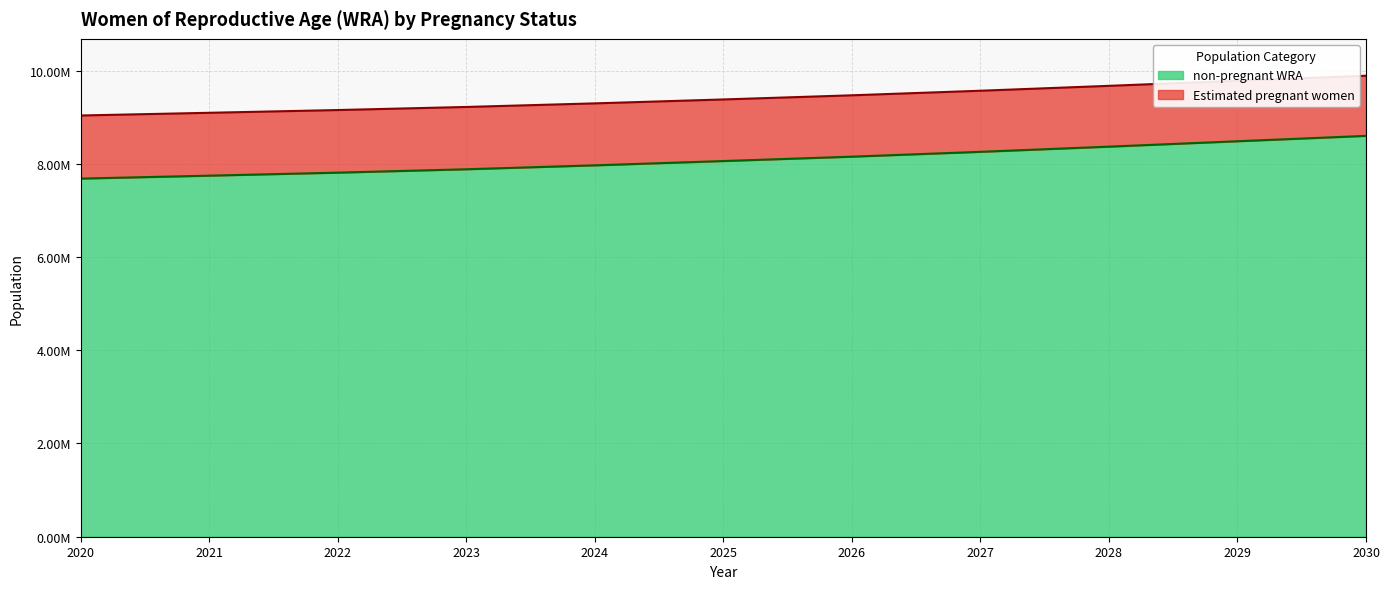

Which series has the largest total across all categories?

non-pregnant WRA